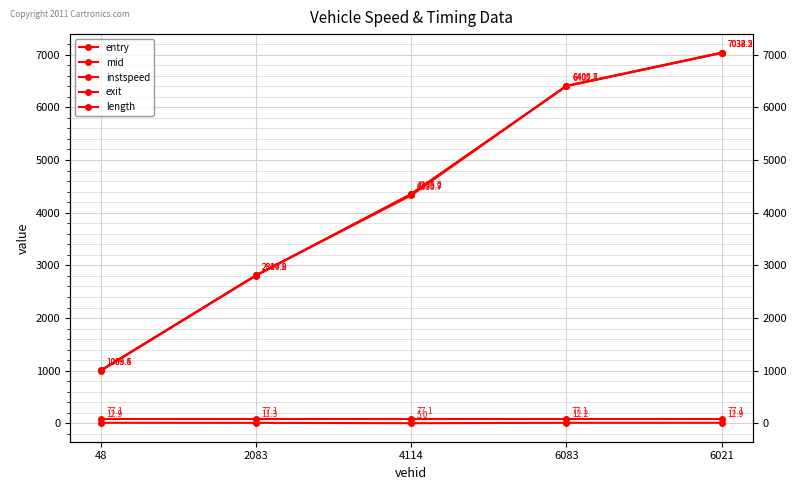

What is the minimum value for exit?

1009.6